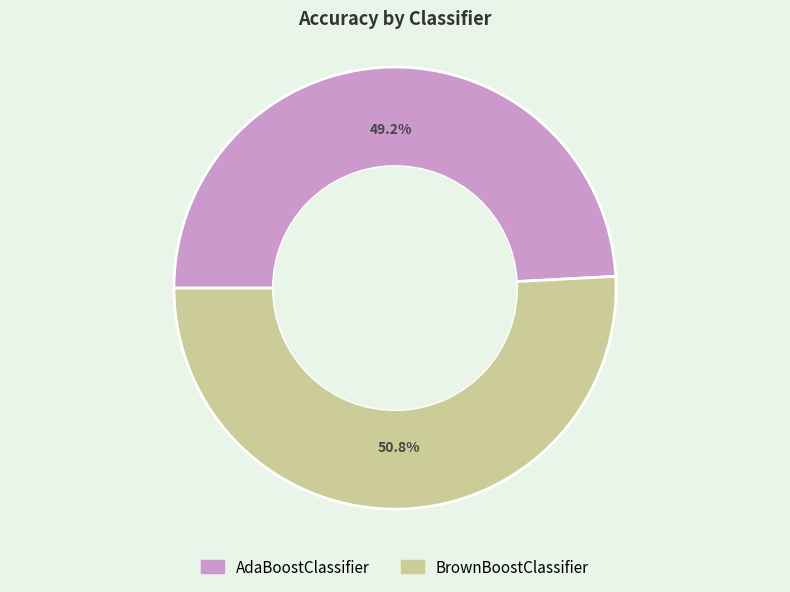

The BrownBoostClassifier slice represents 41% of the pie. True or false?

False